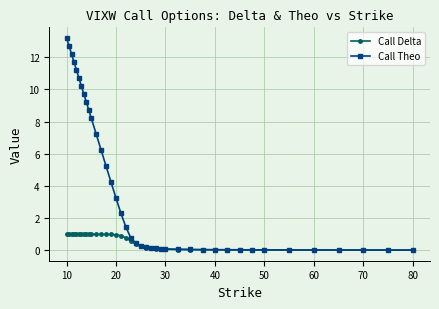

What is the highest value of the Call Delta series?

1.0